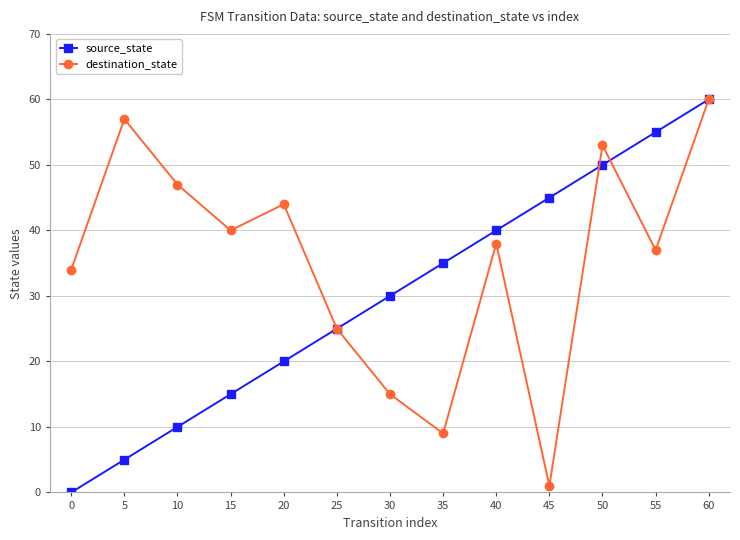

Where does the destination_state series first go above 38?

5